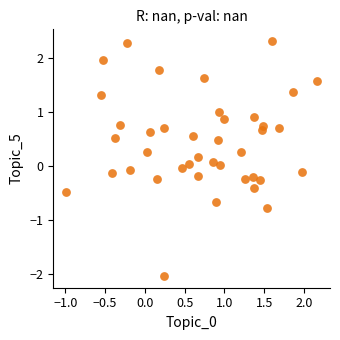

What is the range of Y values (max minus min)?

4.3